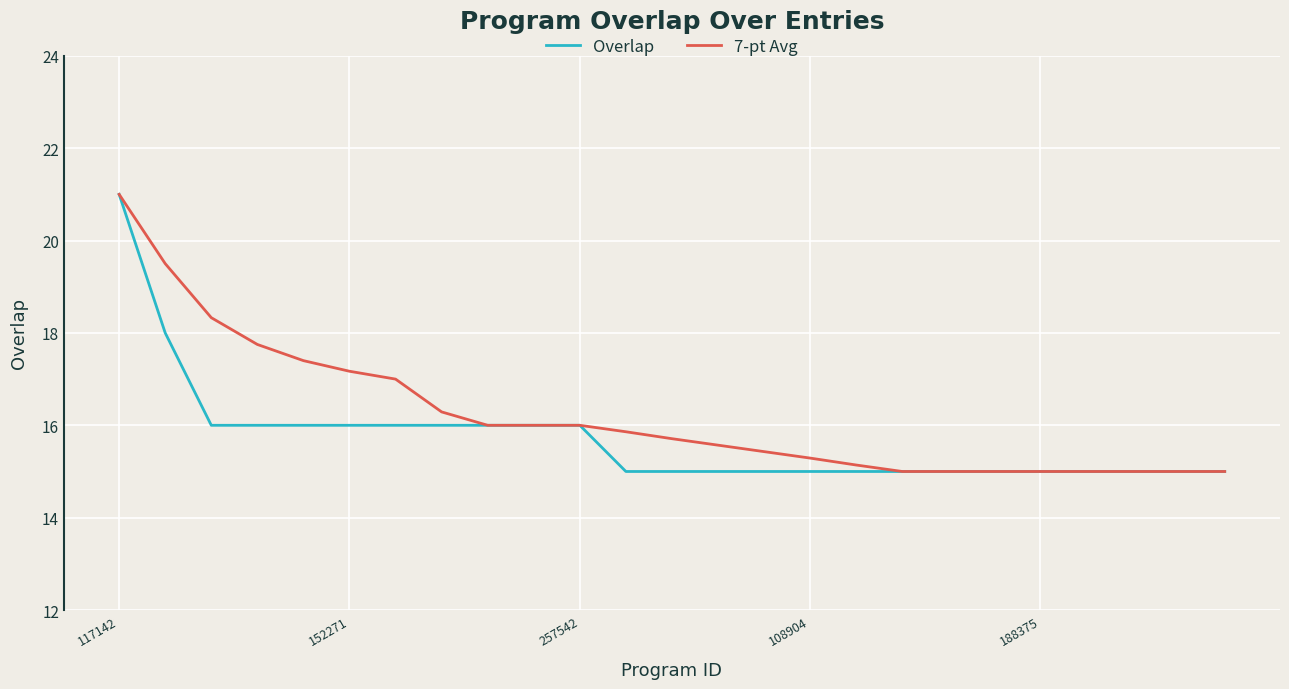

Rank the series by their average value, from highest to lowest.

7-pt Avg, Overlap